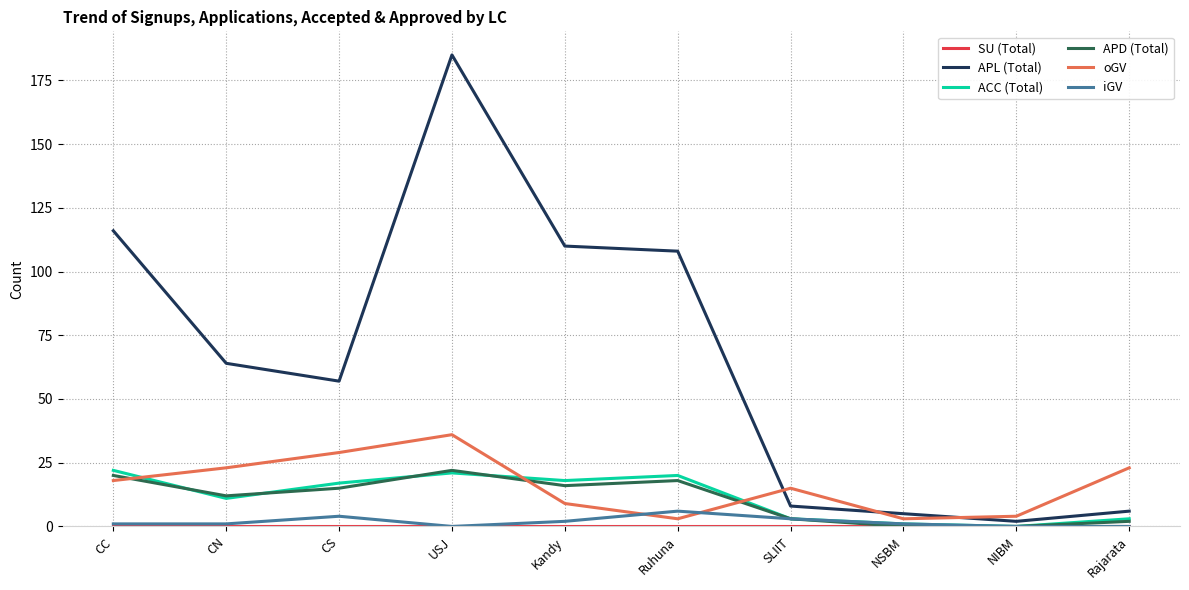

Is the value of oGV at CC greater than the value of ACC (Total) at SLIIT?

Yes